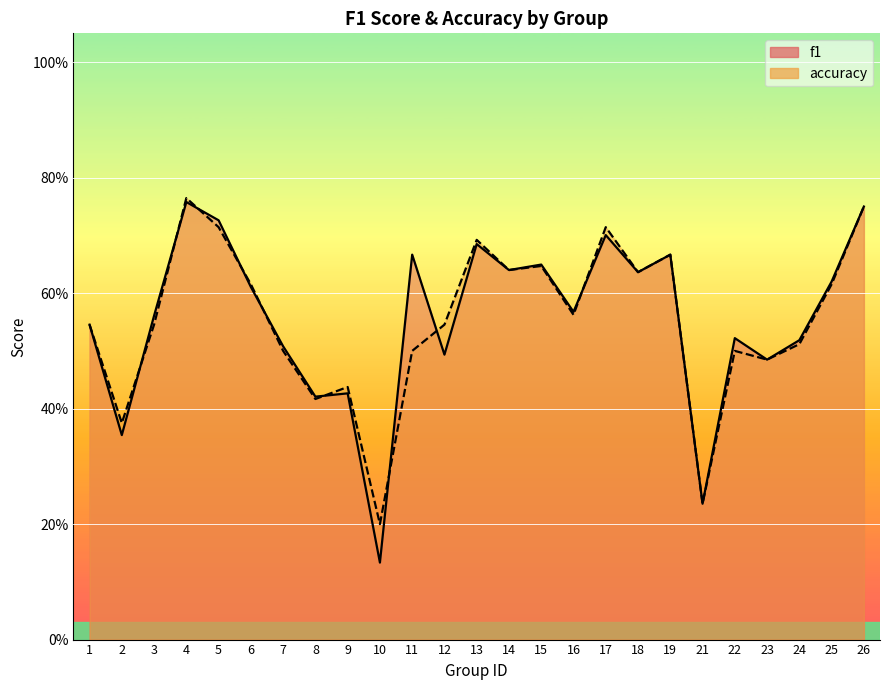

How many intersections are there between f1 and accuracy?

9